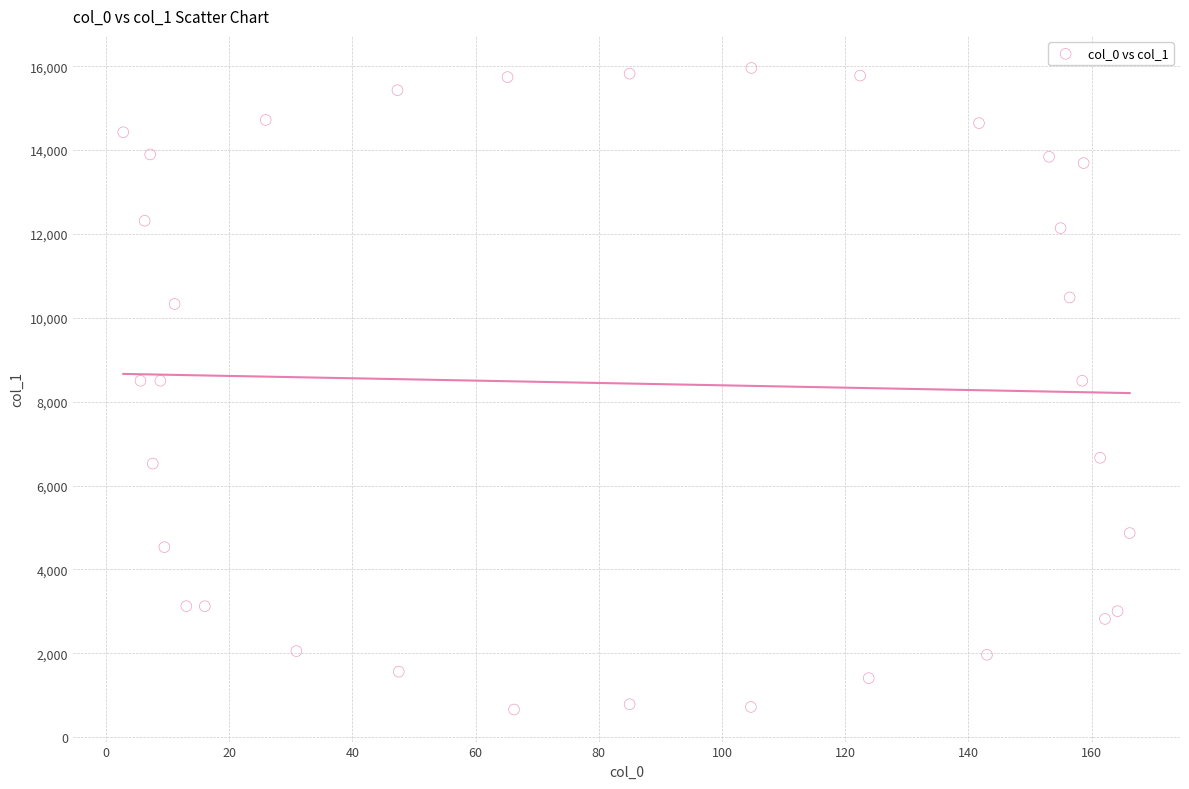

What is the range of Y values (max minus min)?

15298.1